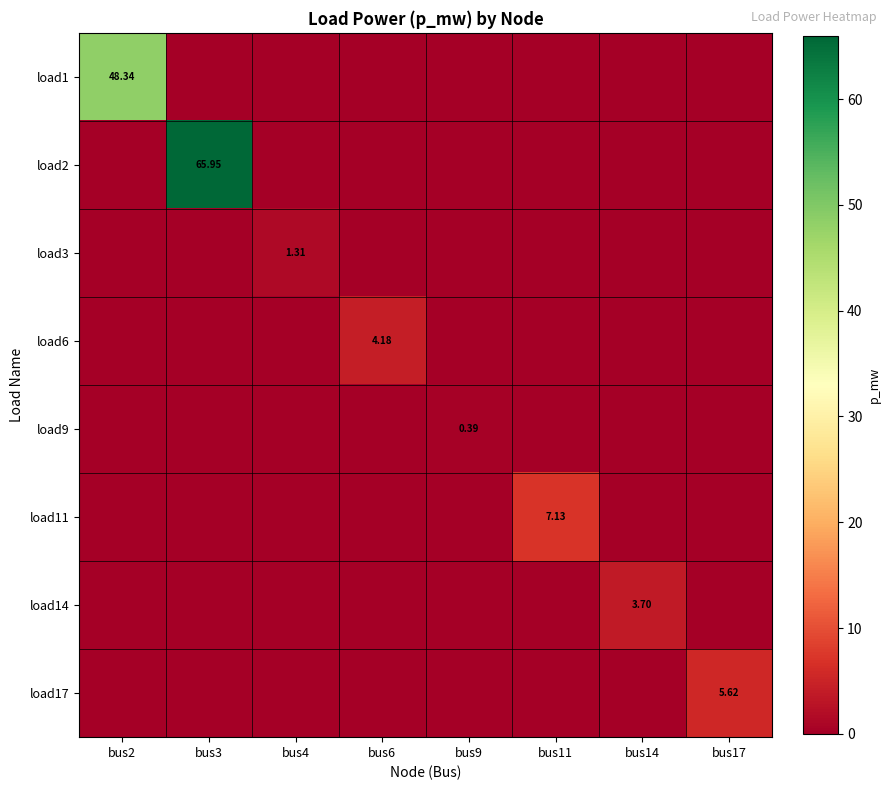

Count the number of categories in the chart.

8